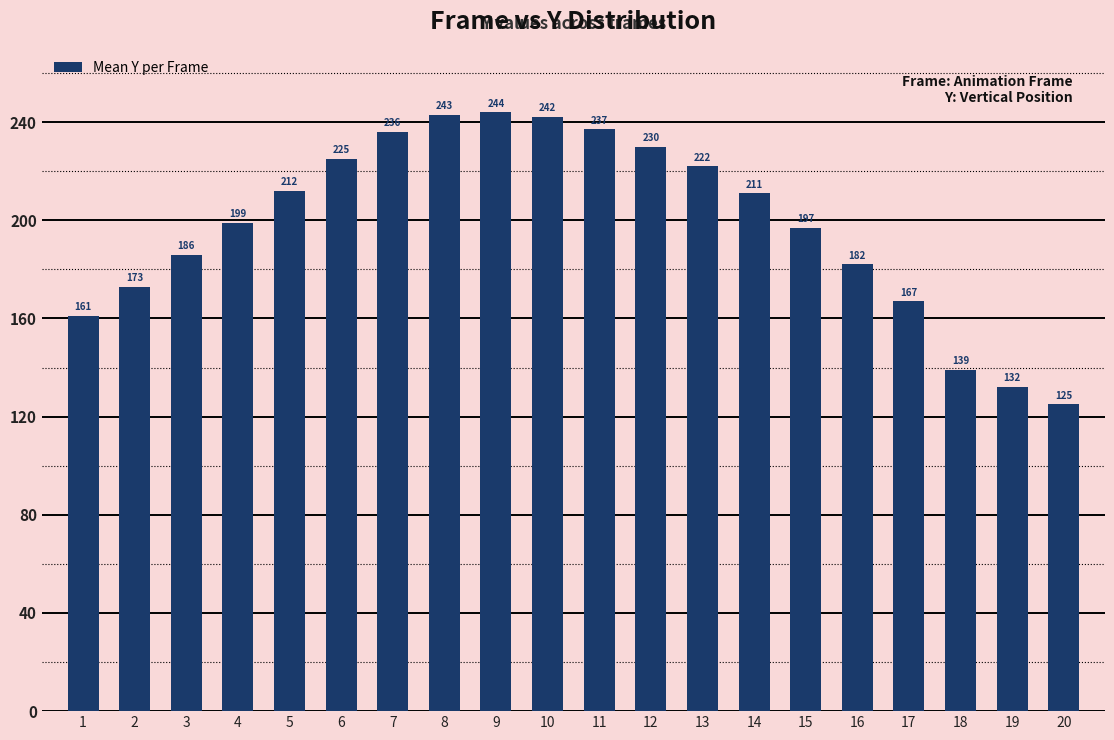

What is the change in value from 2 to 5?

+39